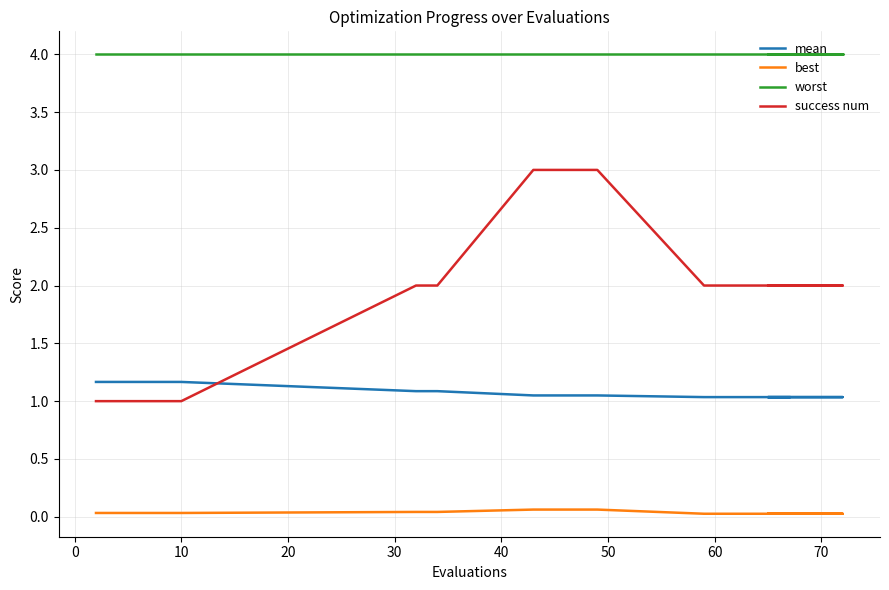

Which series has the largest total across all categories?

worst